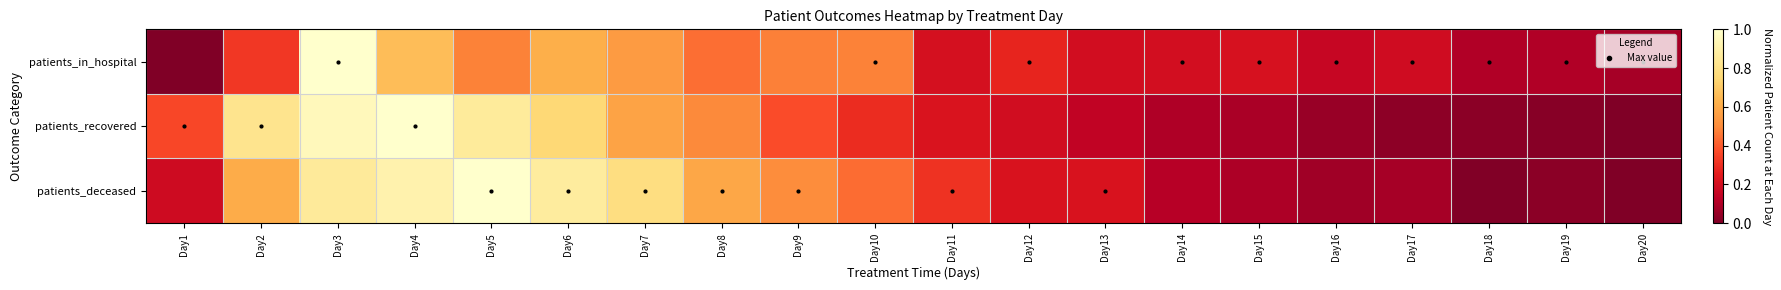

List the series in order of their overall mean, highest first.

patients_deceased, patients_recovered, patients_in_hospital